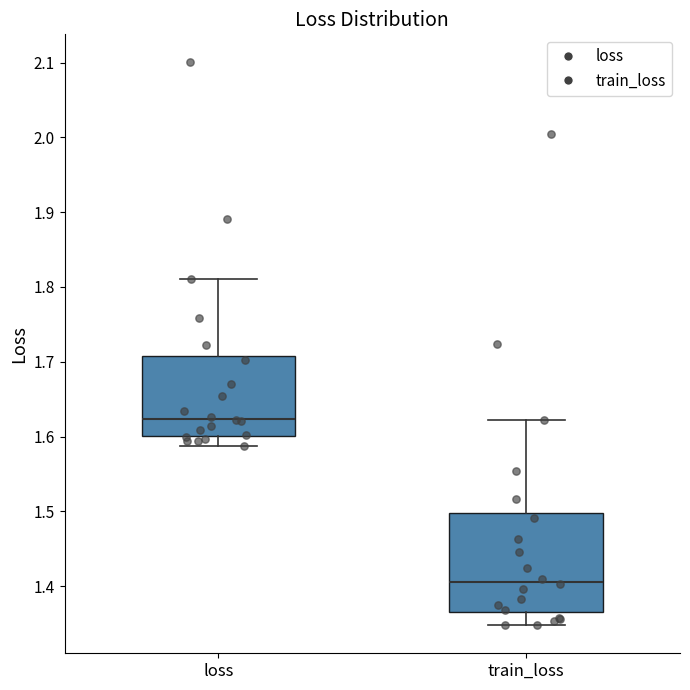

Reading left to right, transcribe this box plot: for each box, give where its median line is, the range the box spans, and where its two whiskers end, as read against the y-axis. The values are not printed on the chart, so give them approximately, as read against the axis.

loss: median 1.62, box 1.60 to 1.71, whiskers 1.59 to 1.81
train_loss: median 1.41, box 1.37 to 1.50, whiskers 1.35 to 1.62